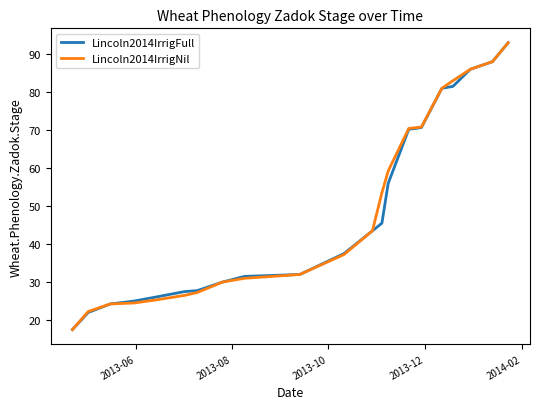

What is the maximum value for Lincoln2014IrrigNil?

93.0